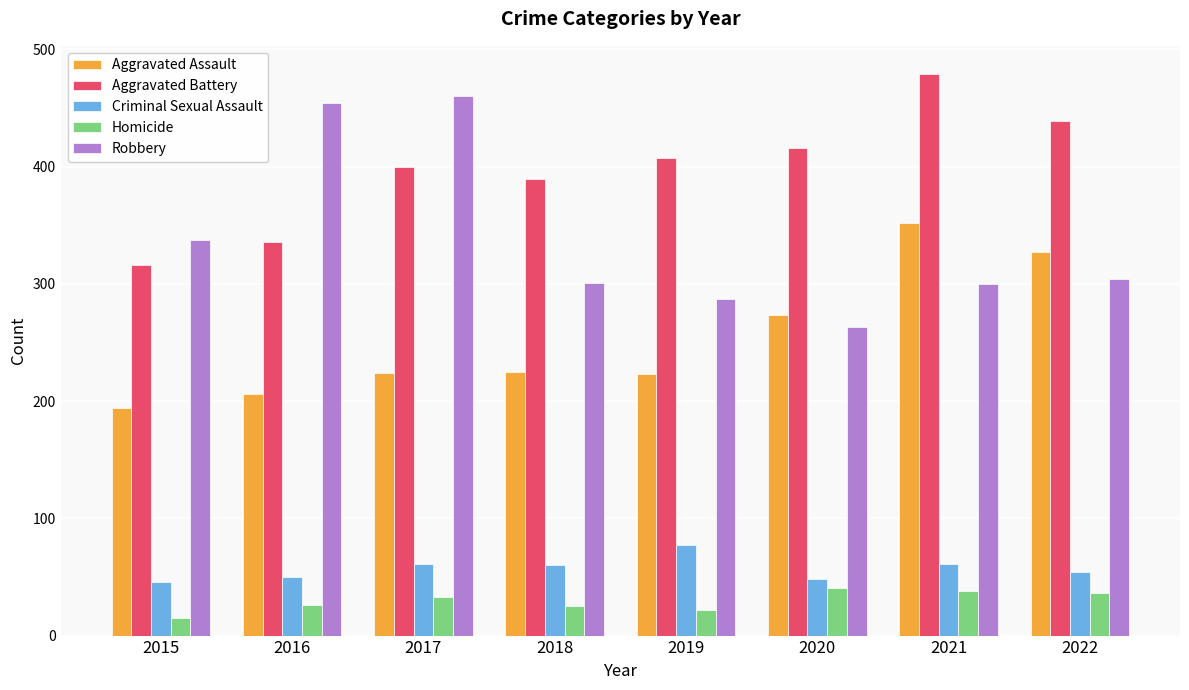

What is the difference between the maximum and minimum values in the Aggravated Battery series?

163